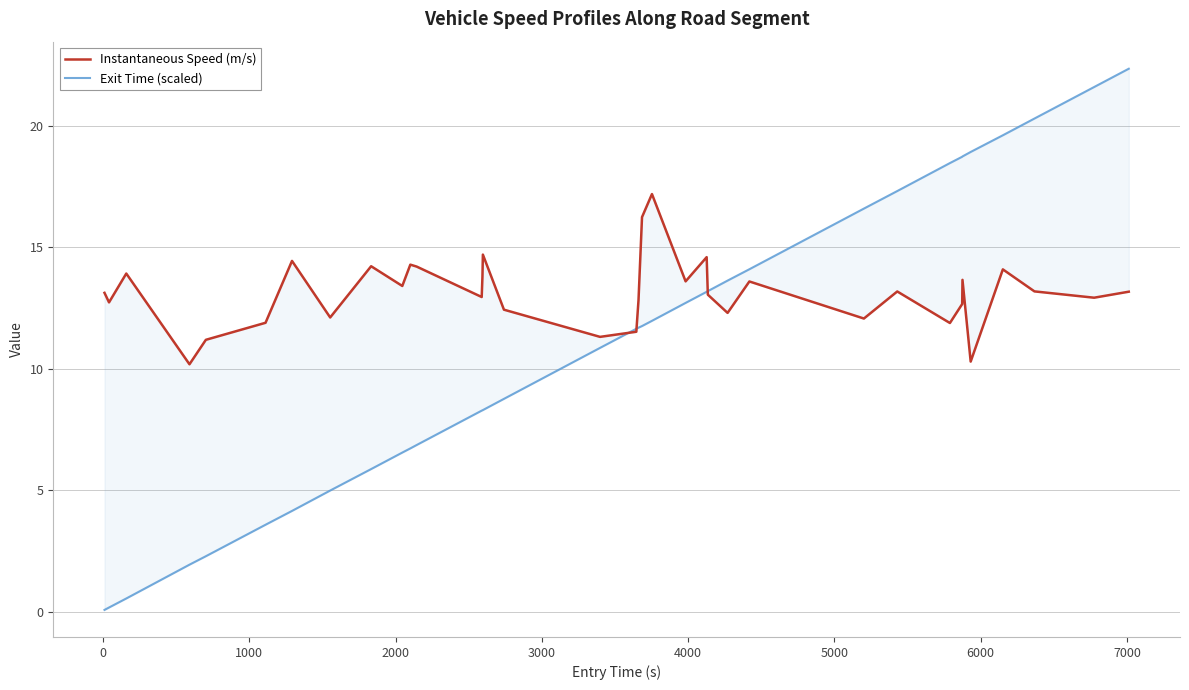

At how many categories does at least one series exceed 20?

3